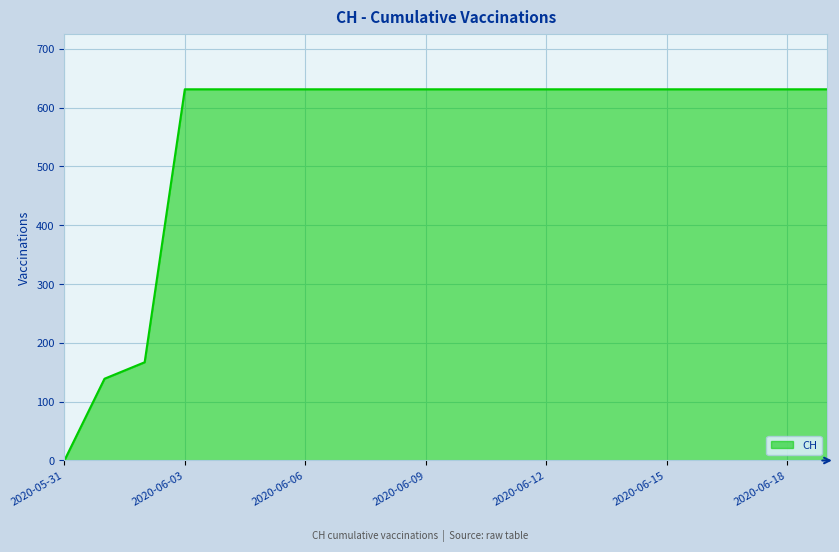

What is the greatest value displayed?

631